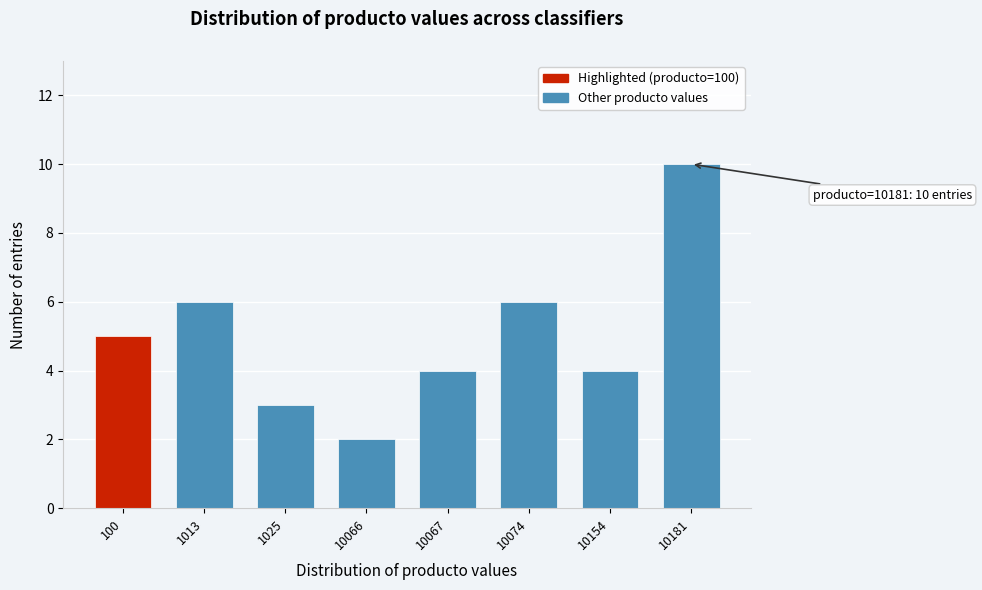

Reading left to right, transcribe all the data shown in this chart.

5	6	3	2	4	6	4	10